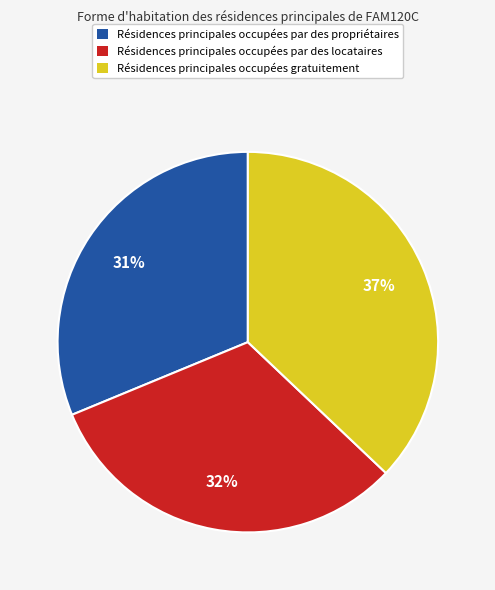

To the nearest percent, what is the average slice percentage?

33%